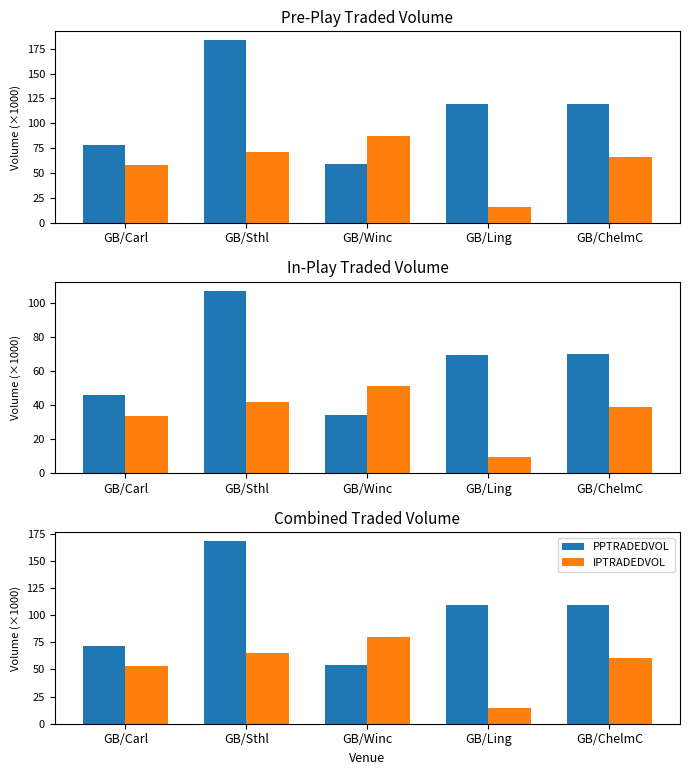

Which series has the largest range (max minus min)?

PPTRADEDVOL